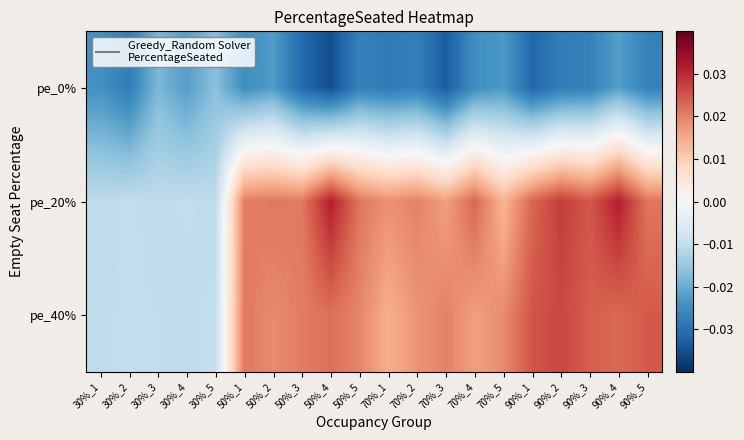

Which label corresponds to the smallest value in the chart?

50%_4